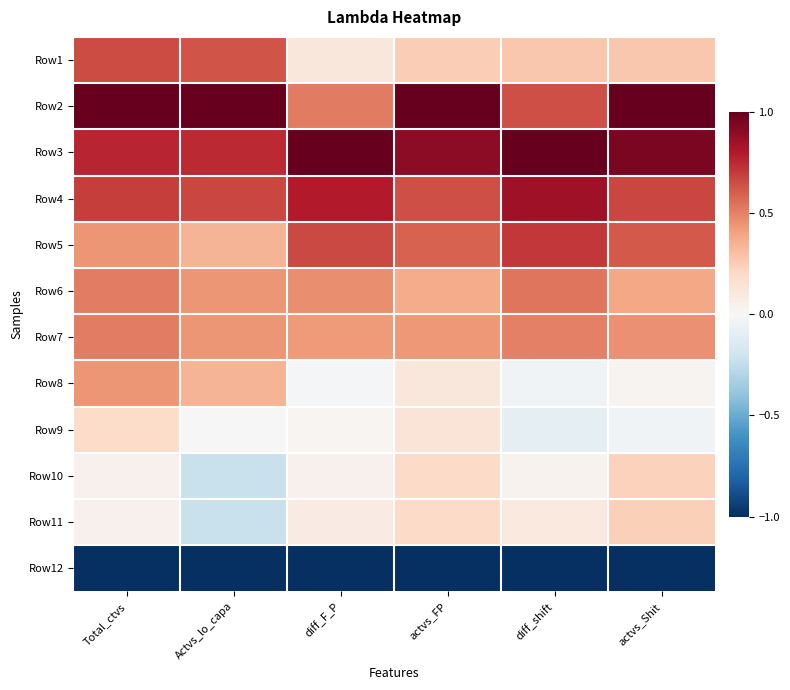

Reading right to left, transcribe all the data shown in this chart.

Row1: actvs_Shit=0.3	diff_shift=0.3	actvs_FP=0.2	diff_F_P=0.1	Actvs_lo_capa=0.6	Total_ctvs=0.7
Row2: actvs_Shit=1.0	diff_shift=0.6	actvs_FP=1.0	diff_F_P=0.5	Actvs_lo_capa=1.0	Total_ctvs=1.0
Row3: actvs_Shit=0.9	diff_shift=1.0	actvs_FP=0.9	diff_F_P=1.0	Actvs_lo_capa=0.7	Total_ctvs=0.8
Row4: actvs_Shit=0.7	diff_shift=0.9	actvs_FP=0.6	diff_F_P=0.8	Actvs_lo_capa=0.7	Total_ctvs=0.7
Row5: actvs_Shit=0.6	diff_shift=0.7	actvs_FP=0.6	diff_F_P=0.7	Actvs_lo_capa=0.3	Total_ctvs=0.4
Row6: actvs_Shit=0.4	diff_shift=0.5	actvs_FP=0.4	diff_F_P=0.5	Actvs_lo_capa=0.4	Total_ctvs=0.5
Row7: actvs_Shit=0.5	diff_shift=0.5	actvs_FP=0.4	diff_F_P=0.4	Actvs_lo_capa=0.4	Total_ctvs=0.5
Row8: actvs_Shit=0.0	diff_shift=-0.0	actvs_FP=0.1	diff_F_P=-0.0	Actvs_lo_capa=0.3	Total_ctvs=0.4
Row9: actvs_Shit=-0.0	diff_shift=-0.1	actvs_FP=0.1	diff_F_P=0.0	Actvs_lo_capa=0.0	Total_ctvs=0.2
Row10: actvs_Shit=0.2	diff_shift=0.0	actvs_FP=0.2	diff_F_P=0.0	Actvs_lo_capa=-0.2	Total_ctvs=0.0
Row11: actvs_Shit=0.2	diff_shift=0.1	actvs_FP=0.2	diff_F_P=0.1	Actvs_lo_capa=-0.2	Total_ctvs=0.0
Row12: actvs_Shit=-1.0	diff_shift=-1.0	actvs_FP=-1.0	diff_F_P=-1.0	Actvs_lo_capa=-1.0	Total_ctvs=-1.0